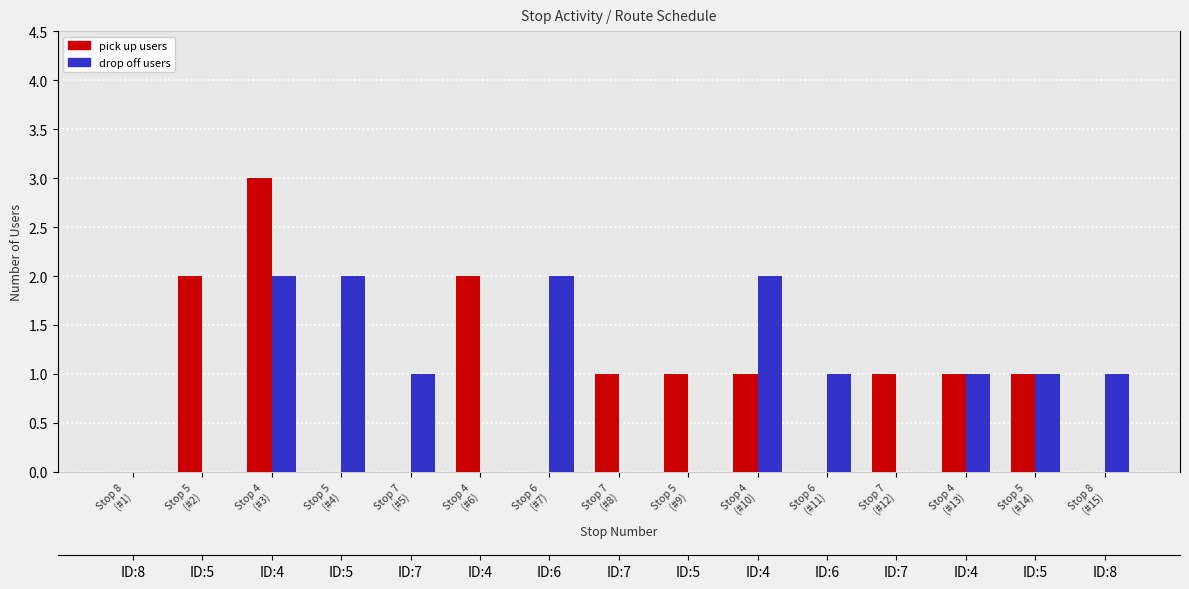

How many series are shown in this chart?

2